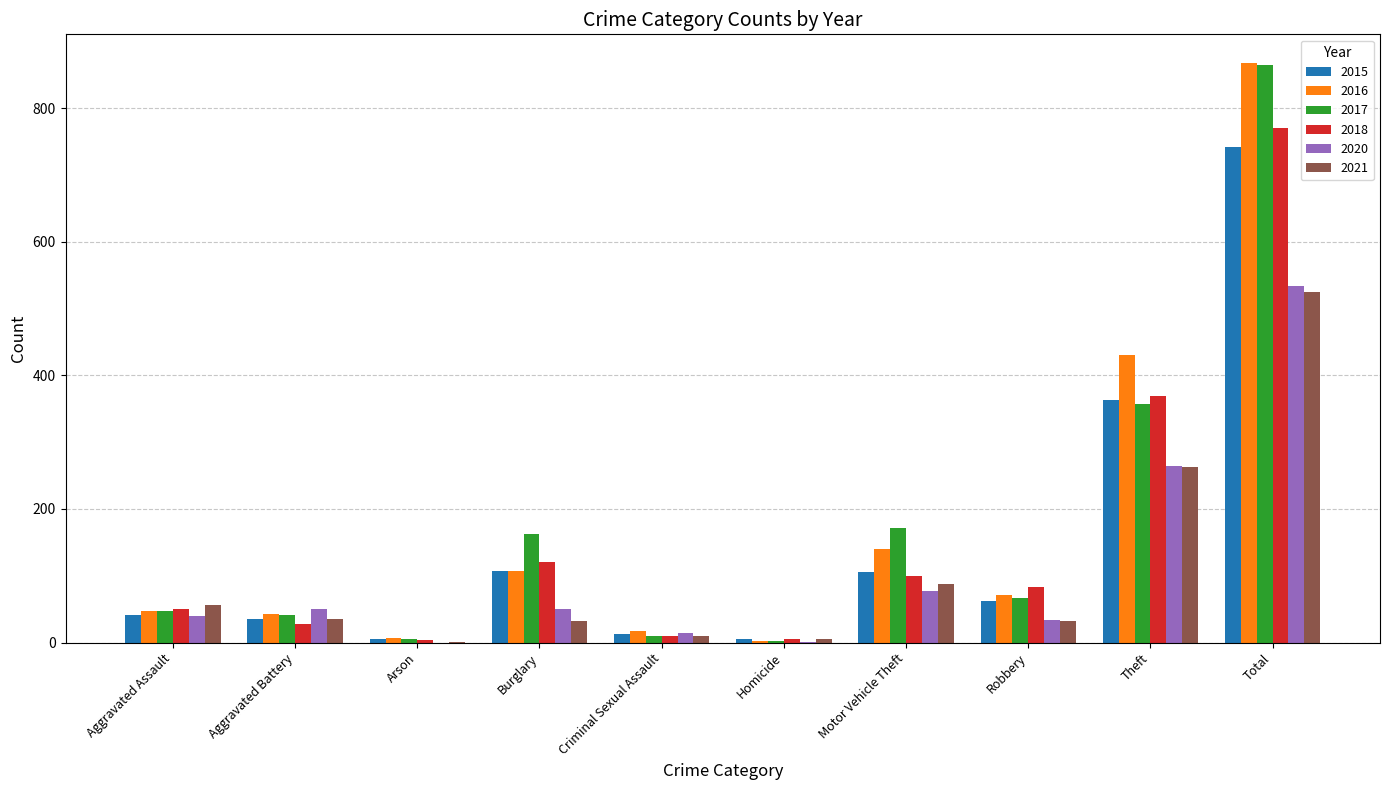

What is the sum of the 2015 values at Motor Vehicle Theft and Burglary?

213